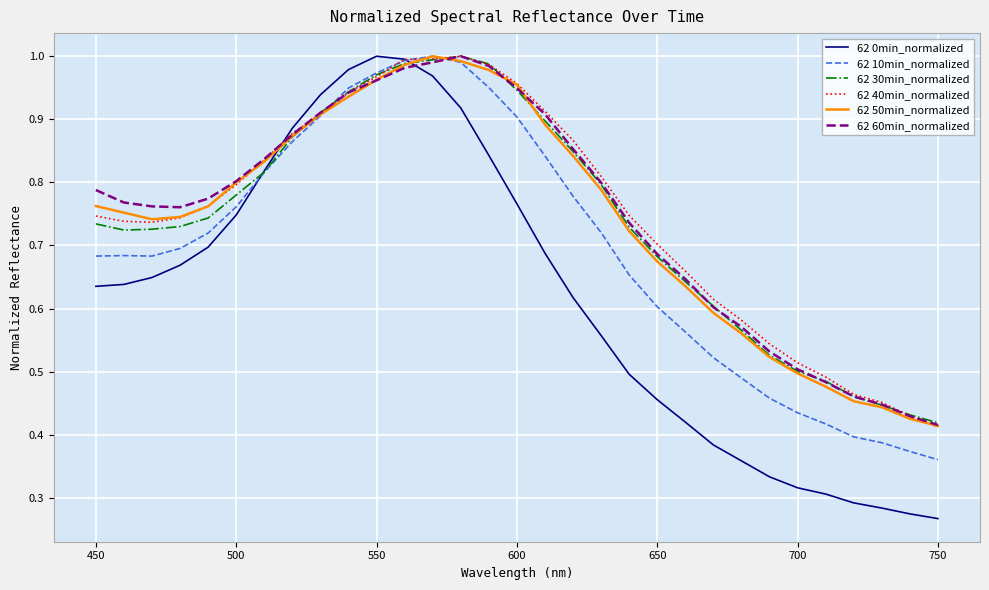

Which series ends up on top after the final intersection of 62 60min_normalized and 62 0min_normalized?

62 60min_normalized